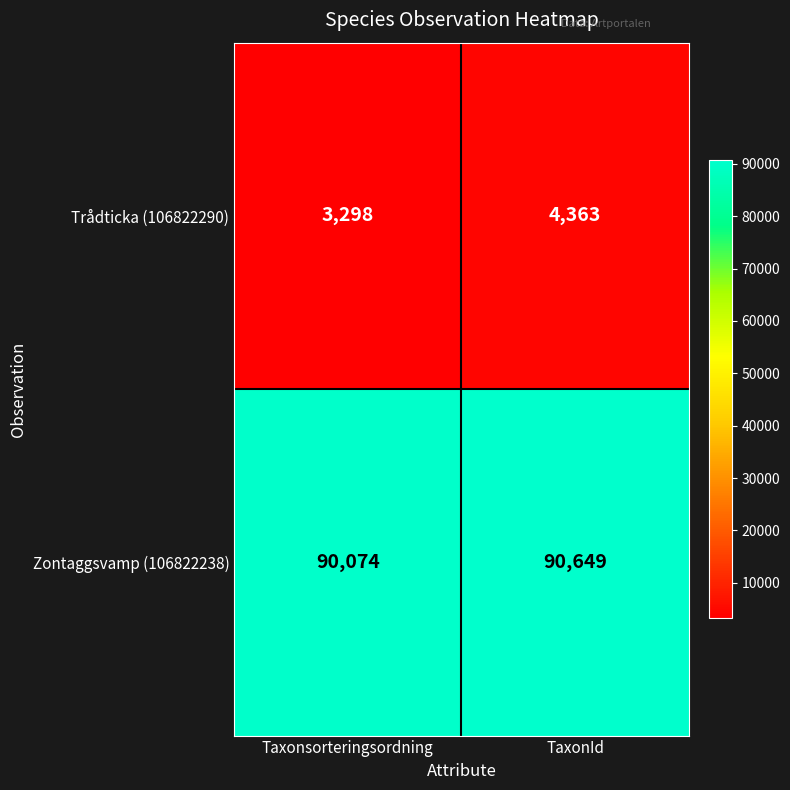

What is the difference between the maximum and minimum values in the Trådticka (106822290) series?

1065